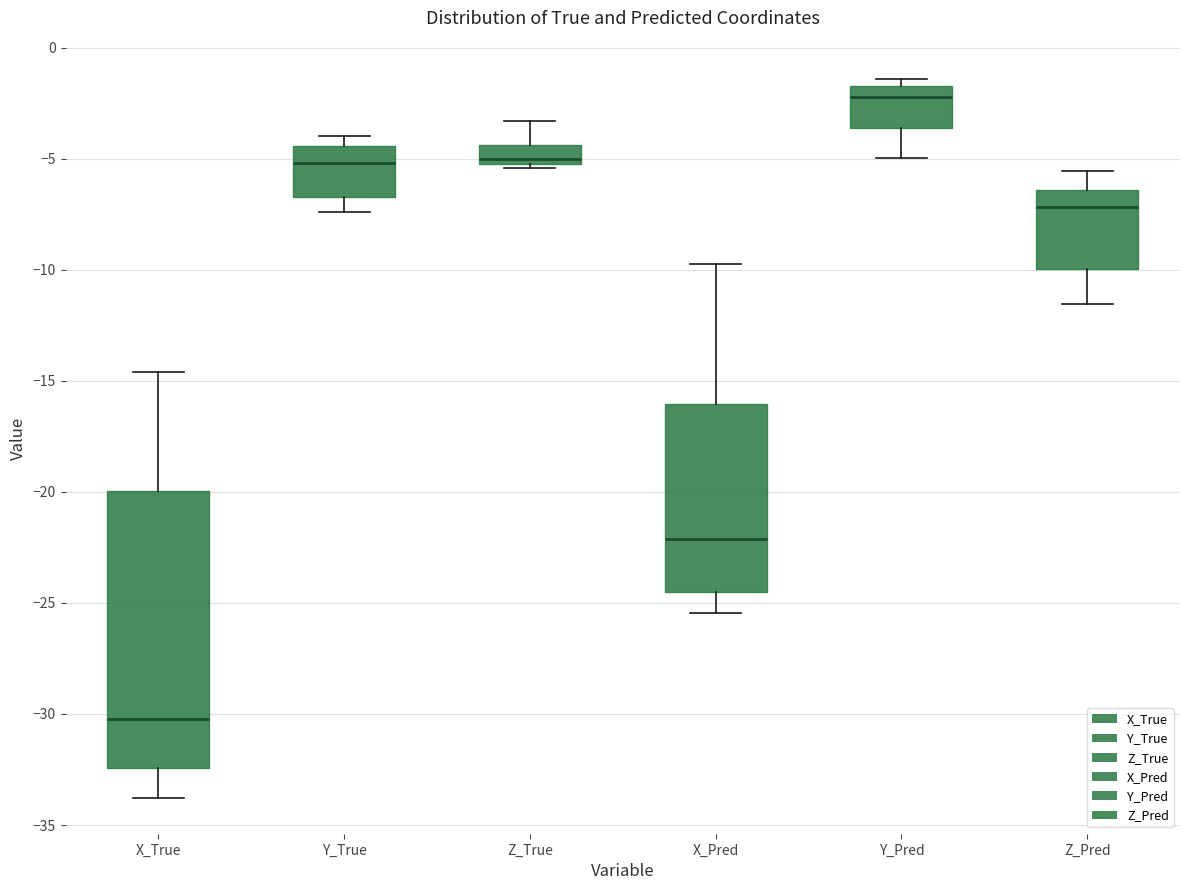

Reading left to right, read every box against the y-axis: the position of its median line, the range the box covers, and the ends of its whiskers. The values are not printed on the chart, so give them approximately, as read against the axis.

X_True: median -30.0, box -32.5 to -20.0, whiskers -34.0 to -14.5
Y_True: median -5.0, box -6.5 to -4.5, whiskers -7.5 to -4.0
Z_True: median -5.0, box -5.5 to -4.5, whiskers -5.5 (just below the box's lower edge) to -3.5
X_Pred: median -22.0, box -24.5 to -16.0, whiskers -25.5 to -9.5
Y_Pred: median -2.0, box -3.5 to -1.5, whiskers -5.0 to -1.5 (just above the box's upper edge)
Z_Pred: median -7.0, box -10.0 to -6.5, whiskers -11.5 to -5.5